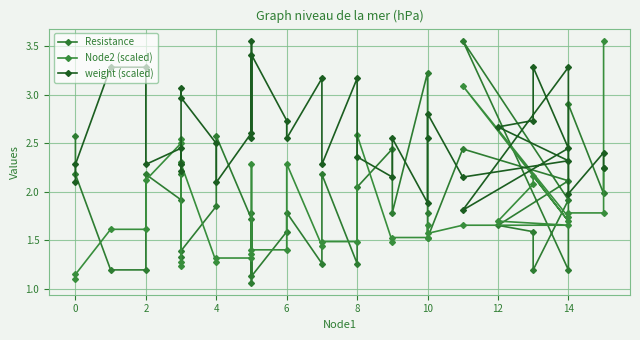

True or false: Resistance and weight (scaled) intersect in this chart.

True